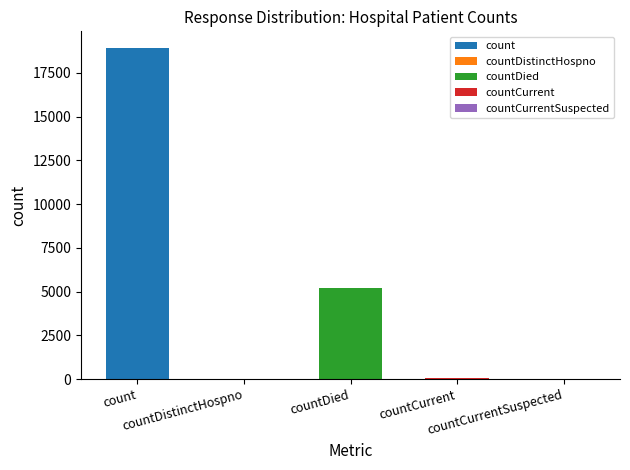

What is the sum of all values?

24237